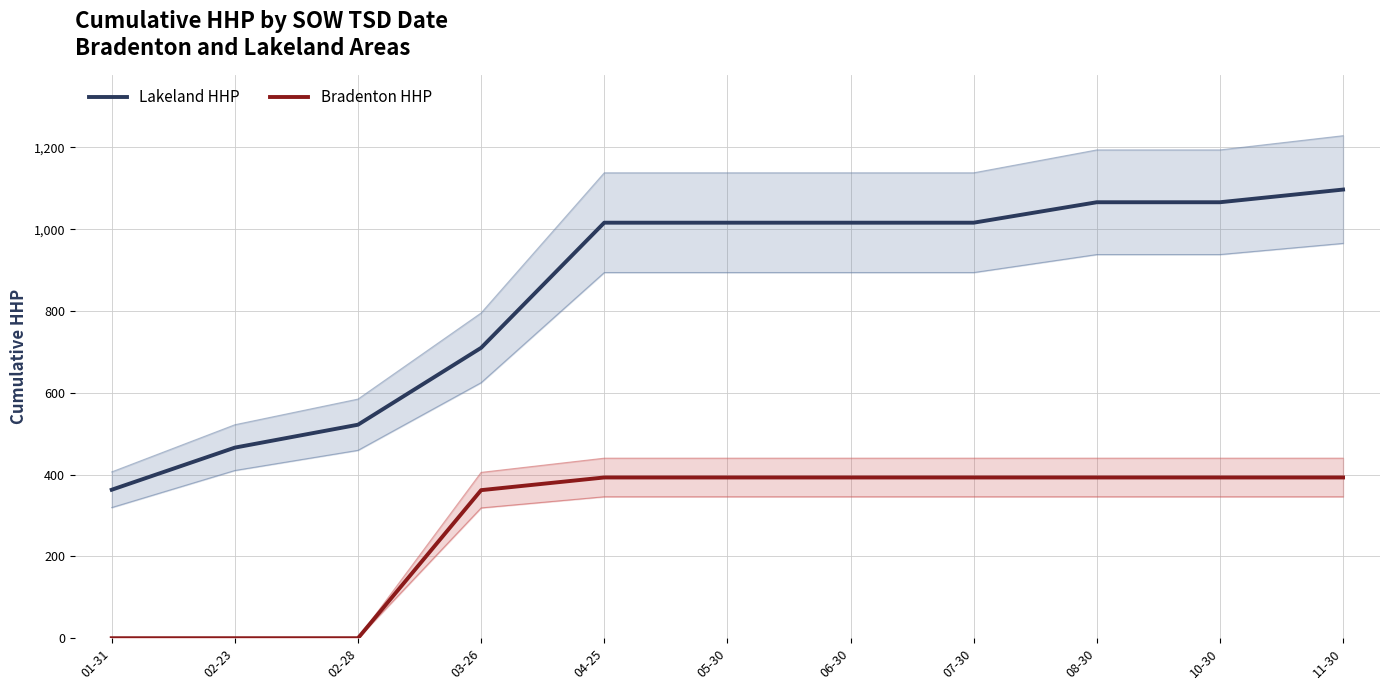

Which label corresponds to the largest value in the chart?

11-30